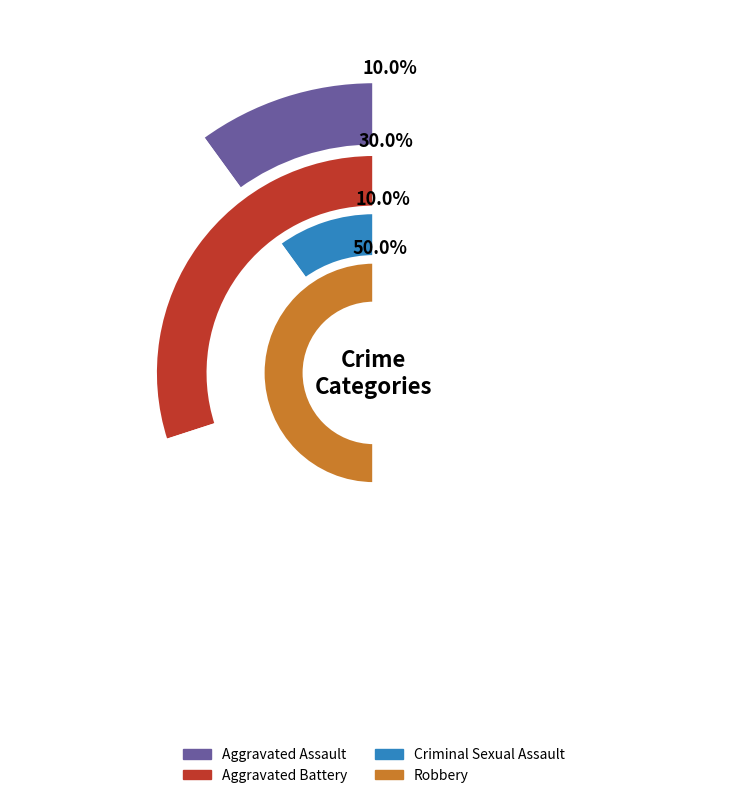

True or false: Aggravated Assault accounts for 24% of the total.

False